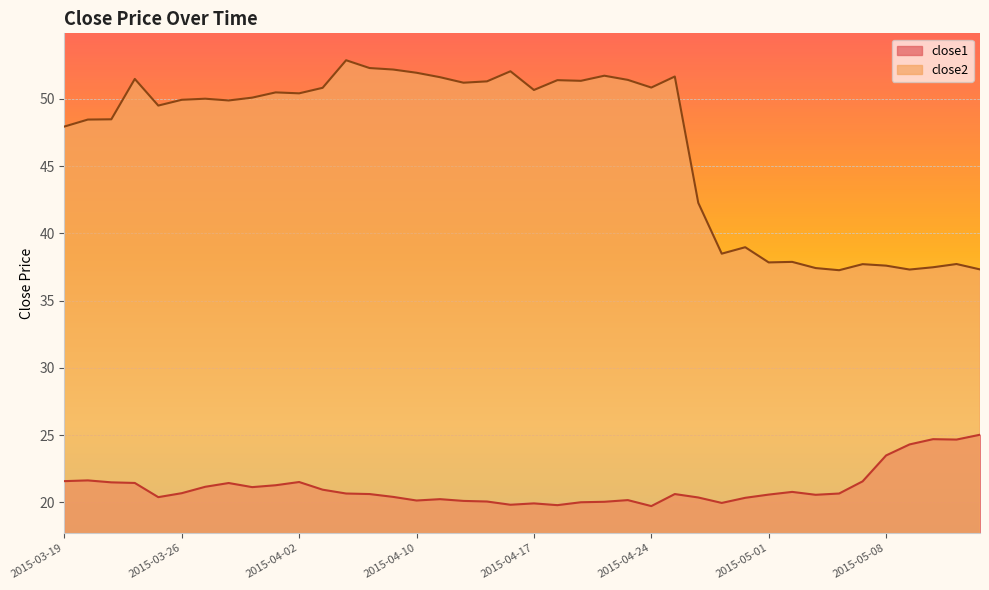

Reading left to right, what are all the values shown in this chart?

close1: 2015-03-19=21.6	2015-03-20=21.6	2015-03-23=21.5	2015-03-24=21.4	2015-03-25=20.4	2015-03-26=20.7	2015-03-27=21.2	2015-03-30=21.4	2015-03-31=21.1	2015-04-01=21.3	2015-04-02=21.5	2015-04-06=20.9	2015-04-07=20.7	2015-04-08=20.6	2015-04-09=20.4	2015-04-10=20.1	2015-04-13=20.2	2015-04-14=20.1	2015-04-15=20.1	2015-04-16=19.8	2015-04-17=19.9	2015-04-20=19.8	2015-04-21=20.0	2015-04-22=20.0	2015-04-23=20.2	2015-04-24=19.7	2015-04-27=20.6	2015-04-28=20.4	2015-04-29=20.0	2015-04-30=20.3	2015-05-01=20.6	2015-05-04=20.8	2015-05-05=20.6	2015-05-06=20.7	2015-05-07=21.6	2015-05-08=23.5	2015-05-11=24.3	2015-05-12=24.7	2015-05-13=24.7	2015-05-14=25.0
close2: 2015-03-19=47.9	2015-03-20=48.5	2015-03-23=48.5	2015-03-24=51.5	2015-03-25=49.5	2015-03-26=49.9	2015-03-27=50.0	2015-03-30=49.9	2015-03-31=50.1	2015-04-01=50.5	2015-04-02=50.4	2015-04-06=50.8	2015-04-07=52.9	2015-04-08=52.3	2015-04-09=52.2	2015-04-10=51.9	2015-04-13=51.6	2015-04-14=51.2	2015-04-15=51.3	2015-04-16=52.0	2015-04-17=50.7	2015-04-20=51.4	2015-04-21=51.3	2015-04-22=51.7	2015-04-23=51.4	2015-04-24=50.8	2015-04-27=51.7	2015-04-28=42.3	2015-04-29=38.5	2015-04-30=39.0	2015-05-01=37.8	2015-05-04=37.9	2015-05-05=37.4	2015-05-06=37.3	2015-05-07=37.7	2015-05-08=37.6	2015-05-11=37.3	2015-05-12=37.5	2015-05-13=37.7	2015-05-14=37.3